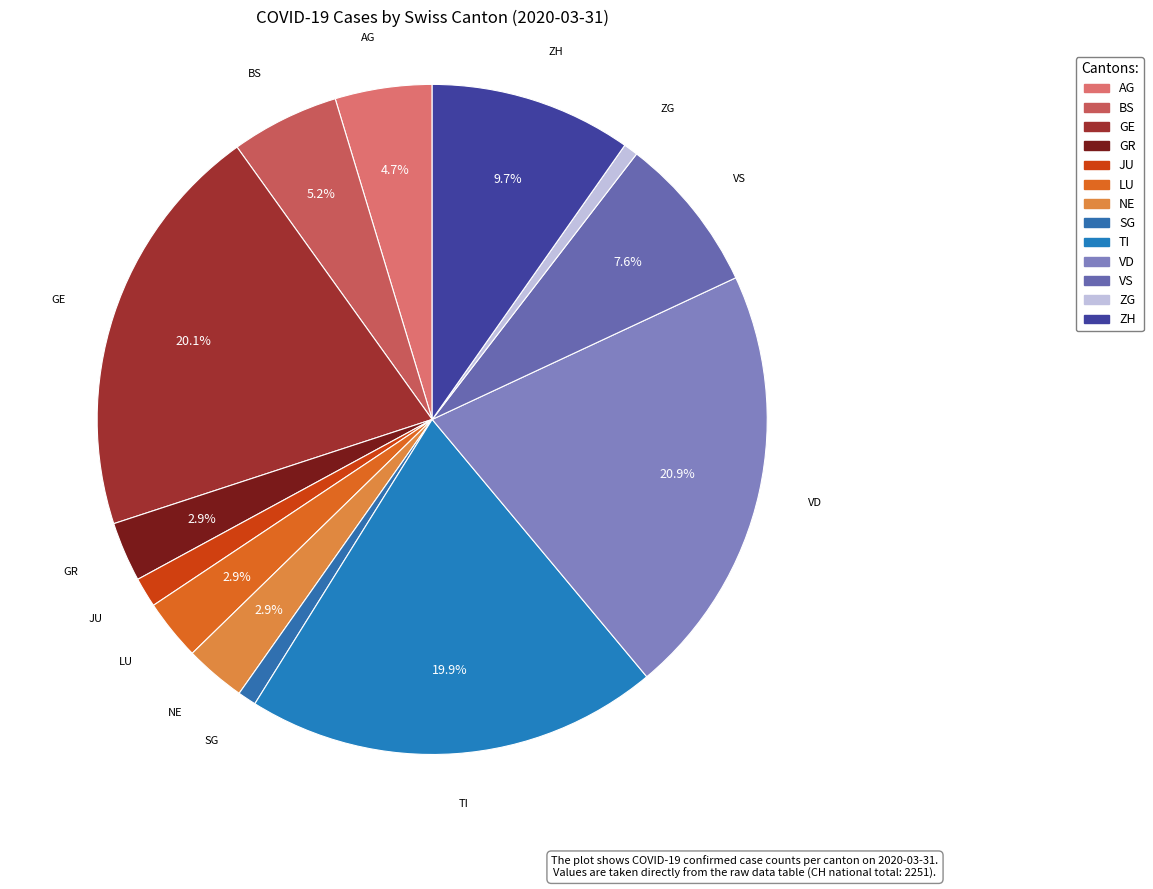

To the nearest percent, what portion does ZH represent?

10%